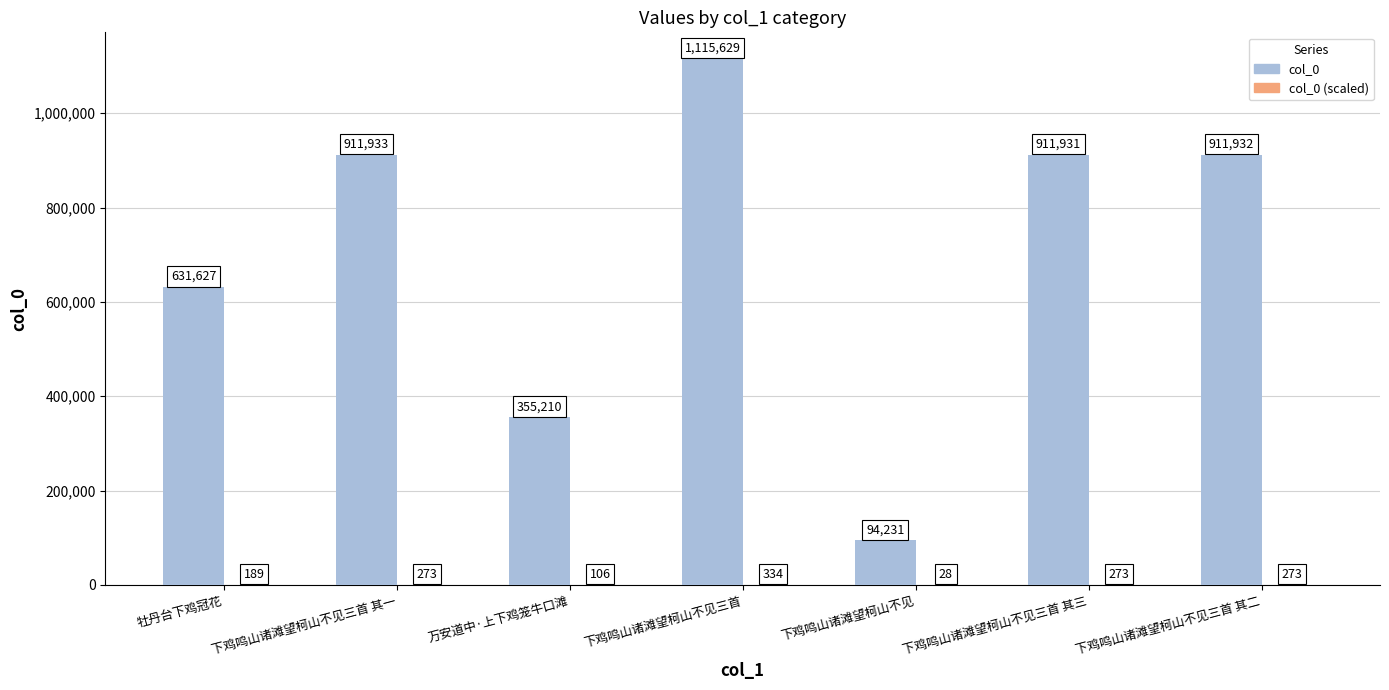

Where is col_0 nearest to the value 604930?

牡丹台下鸡冠花